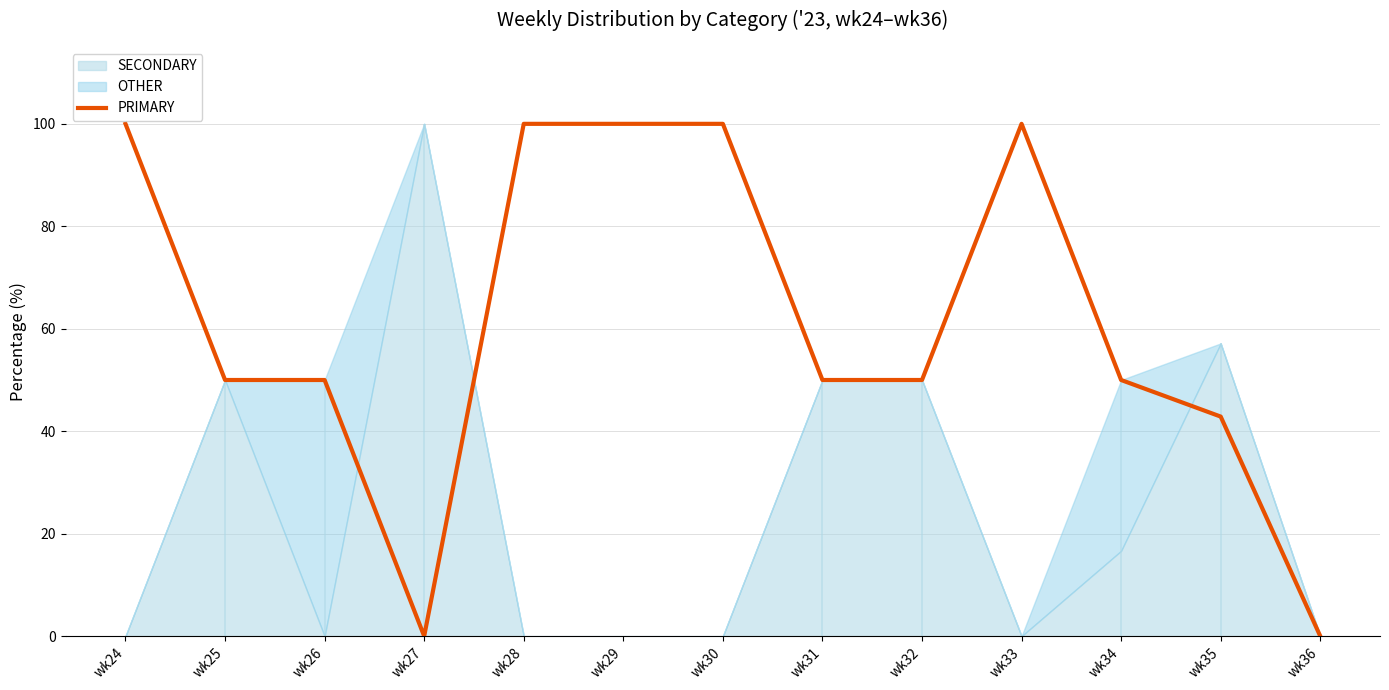

Which label corresponds to the smallest value in the chart?

wk27